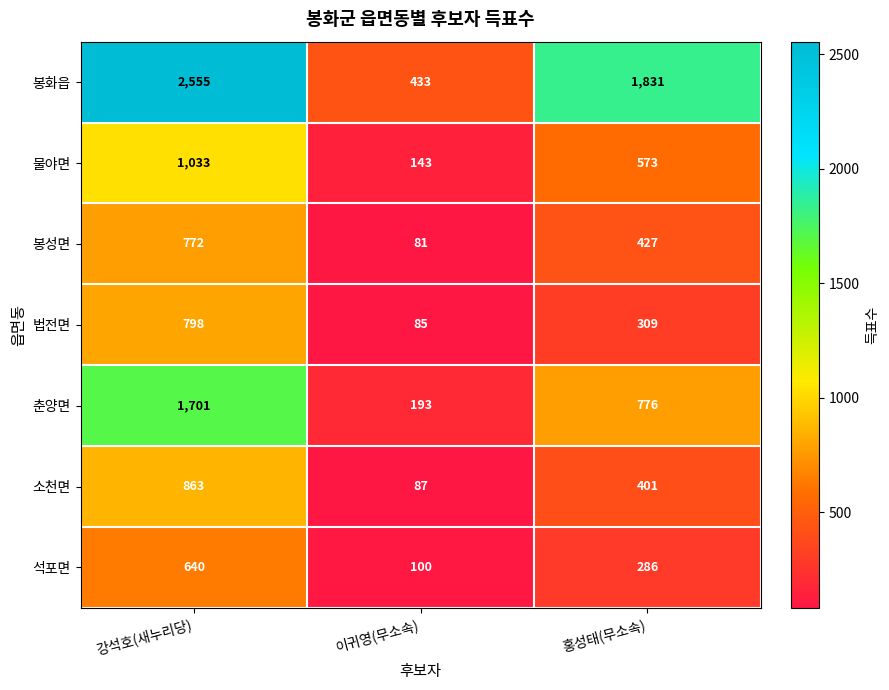

Rank the series at 홍성태(무소속) from lowest to highest value.

석포면, 법전면, 소천면, 봉성면, 물야면, 춘양면, 봉화읍